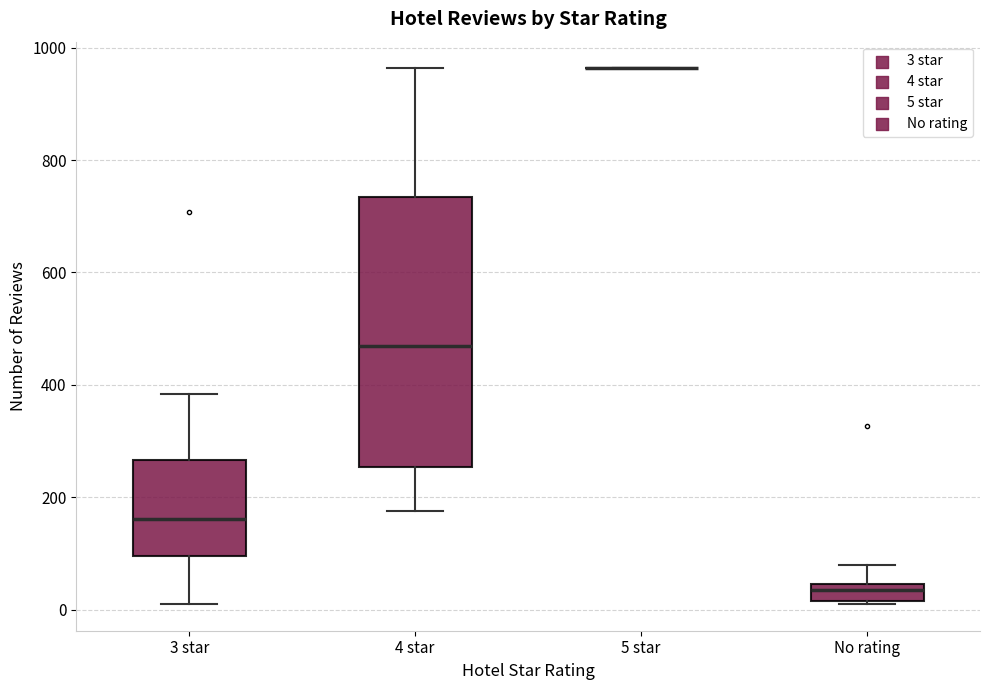

Reading left to right, transcribe this box plot: for each box, give where its median line is, the range the box spans, and where its two whiskers end, as read against the y-axis. The values are not printed on the chart, so give them approximately, as read against the axis.

3 star: median 160, box 100 to 260, whiskers 20 to 380
4 star: median 460, box 260 to 740, whiskers 180 to 960
5 star: box collapsed to a line at 960, whiskers 960 to 960
No rating: median 40 (inside the box), box 20 to 40, whiskers 20 to 80